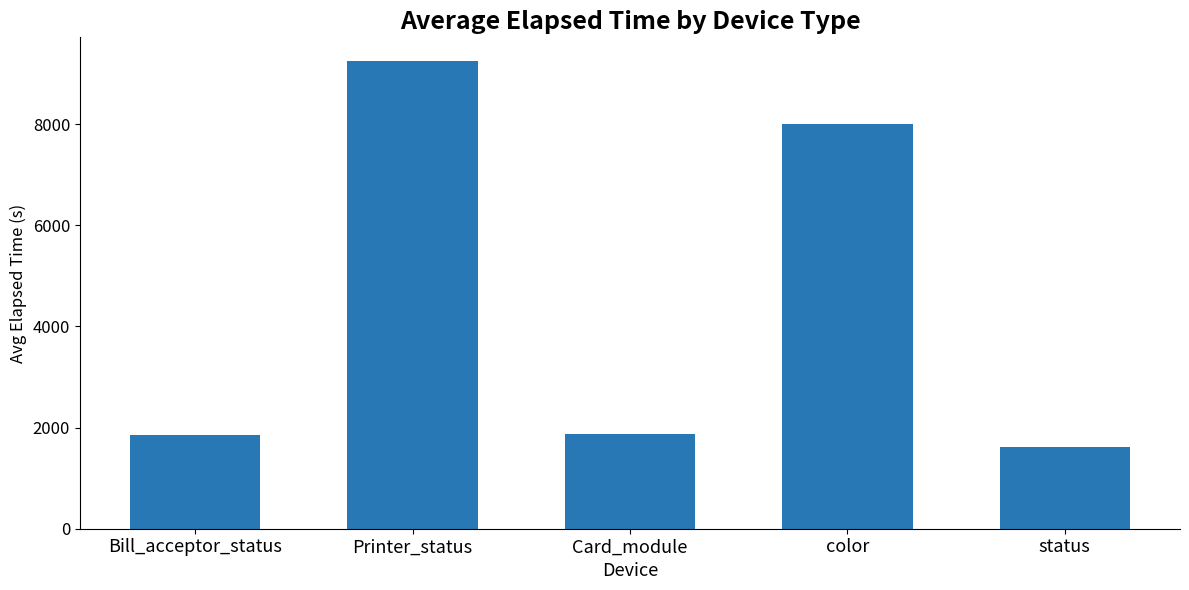

Are the bars grouped side by side (vs. stacked)?

No